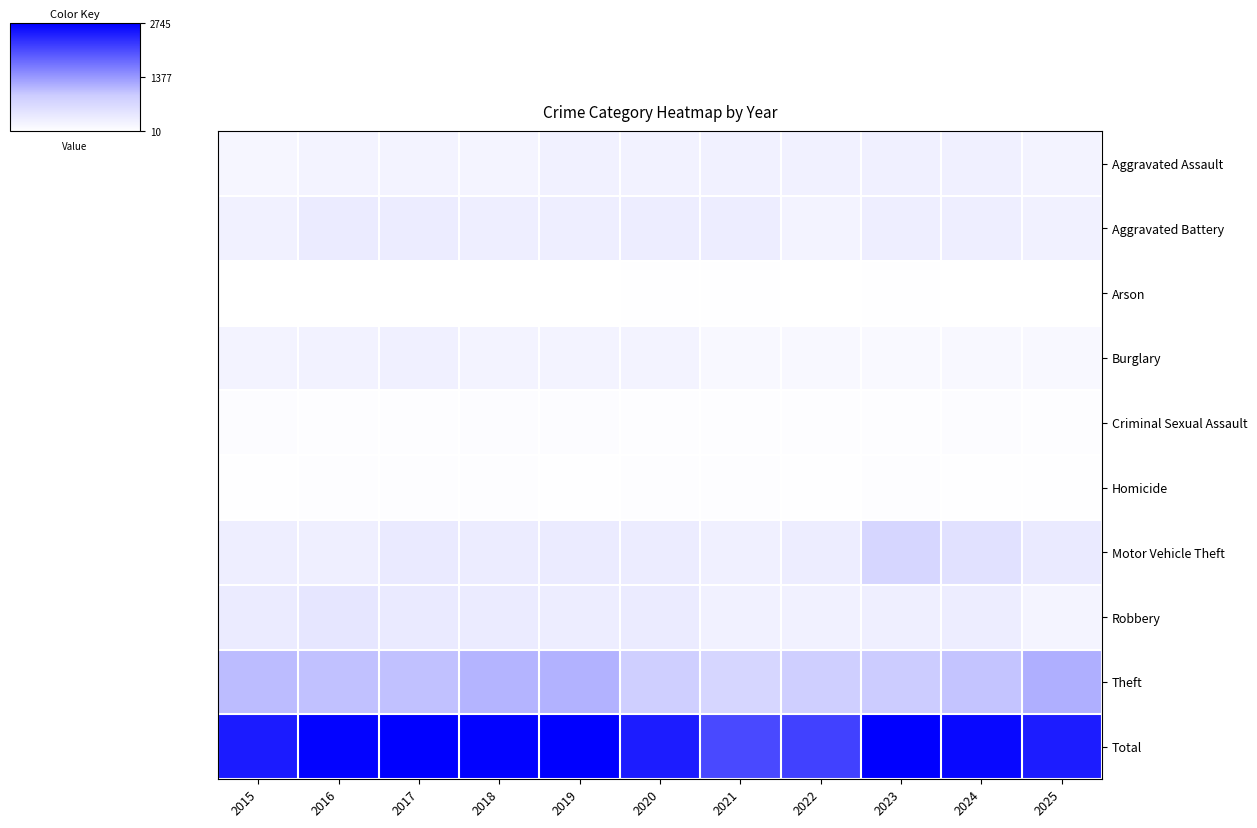

What is the smallest value displayed?

10